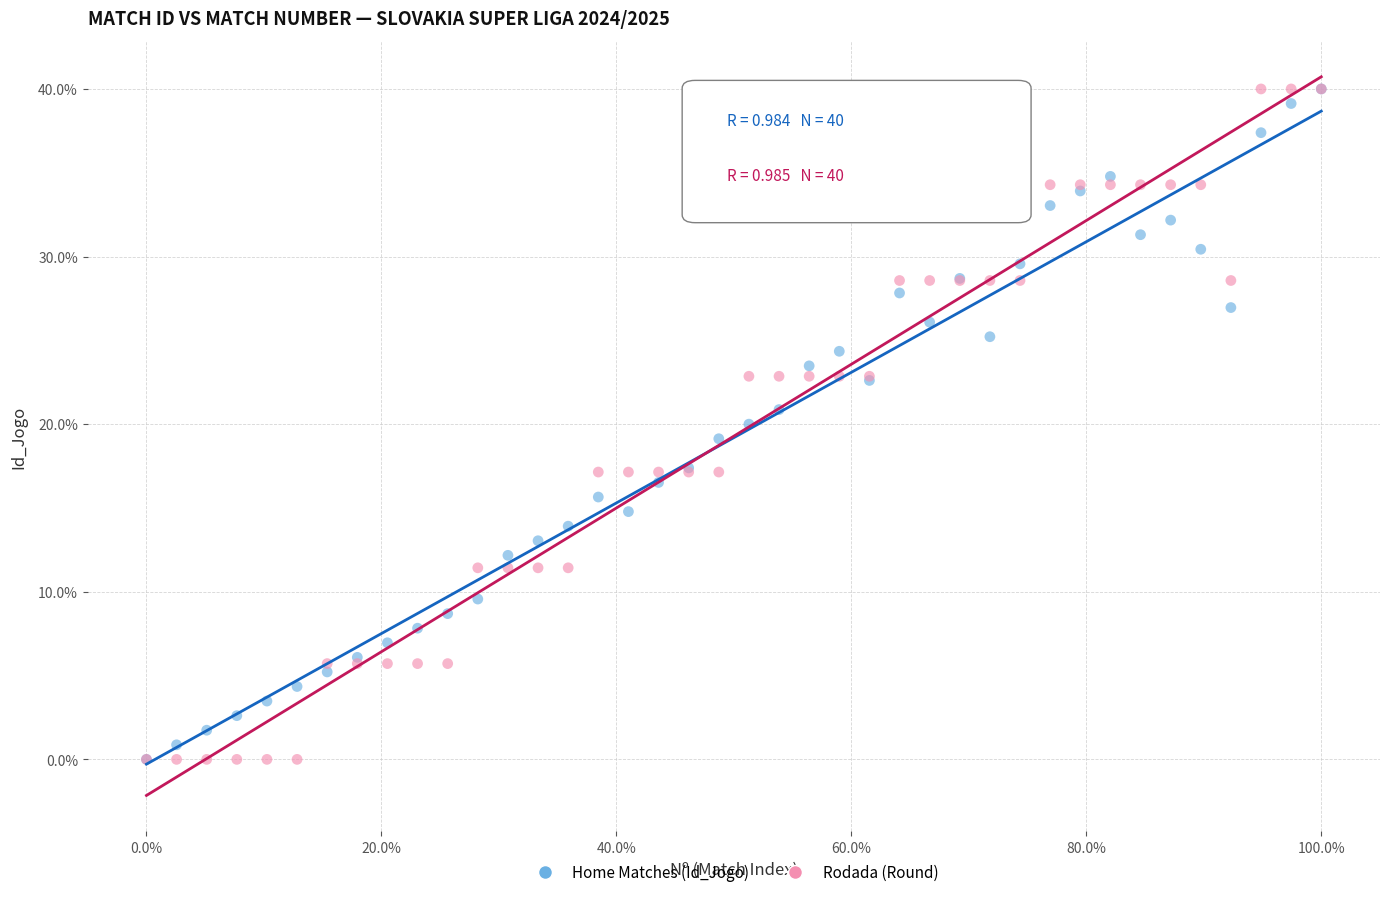

What are all the series names shown in the legend?

Home Matches (Id_Jogo), Rodada (Round)